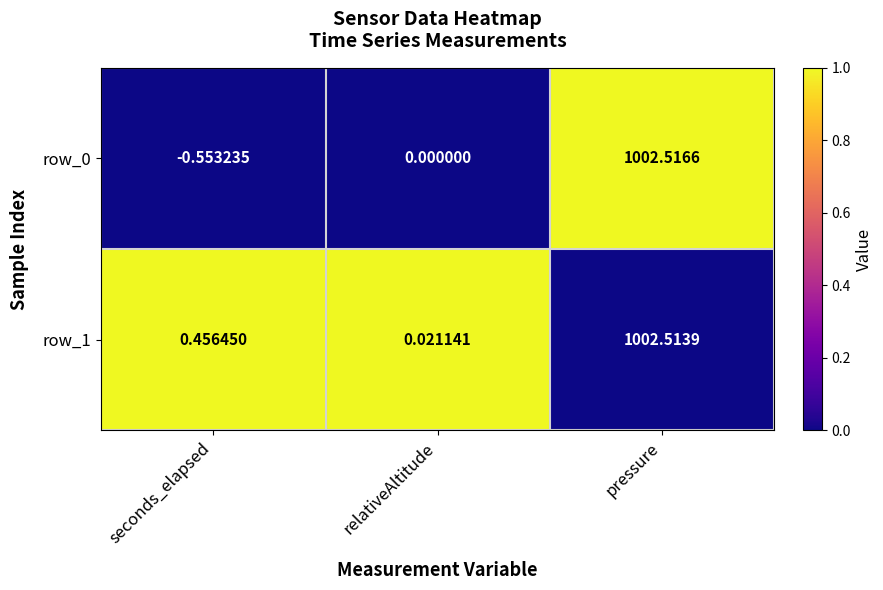

How many negative values does the row_0 series have?

1